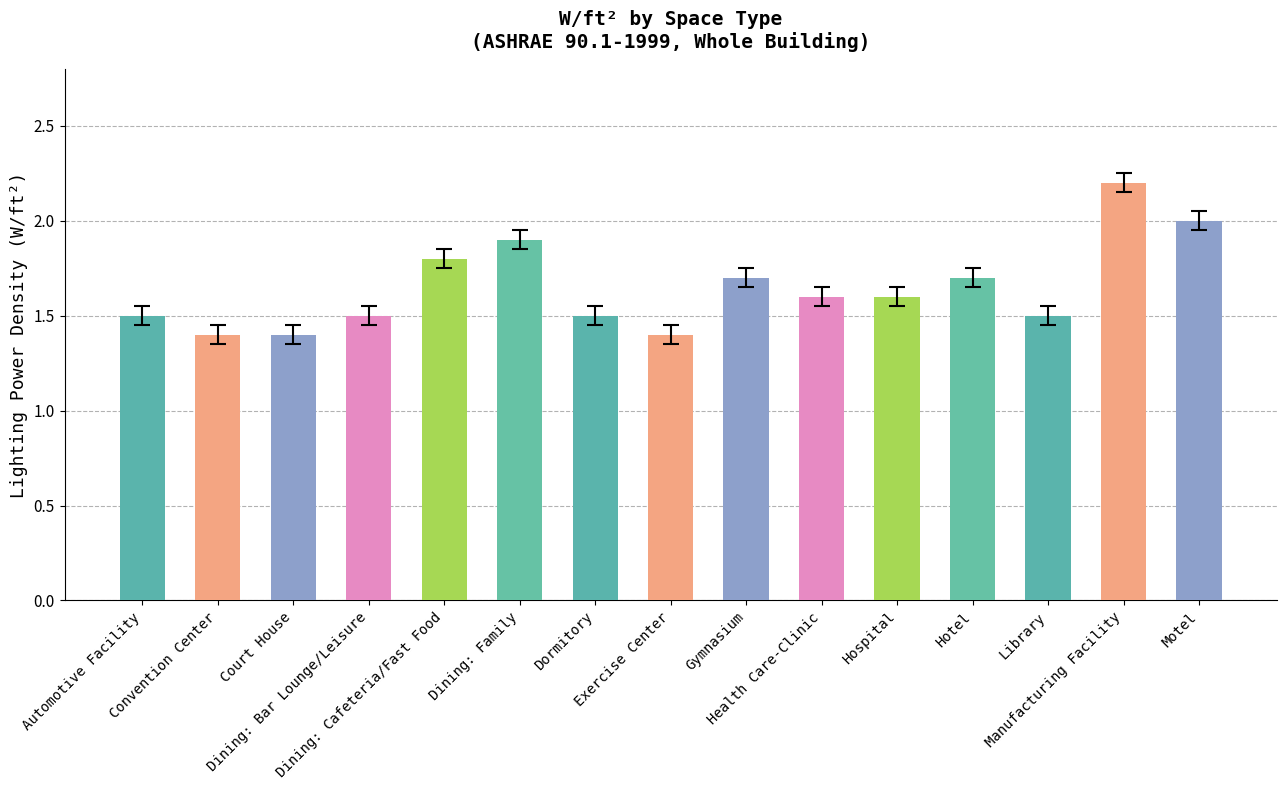

How many bars are there in total?

15